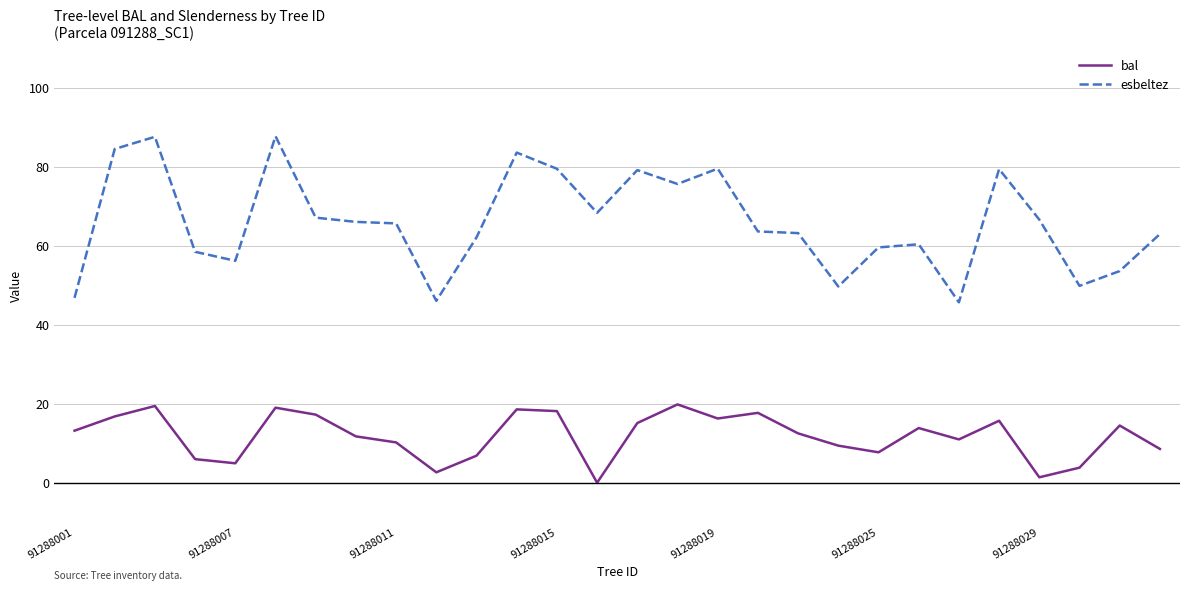

Which series has the largest range (max minus min)?

esbeltez